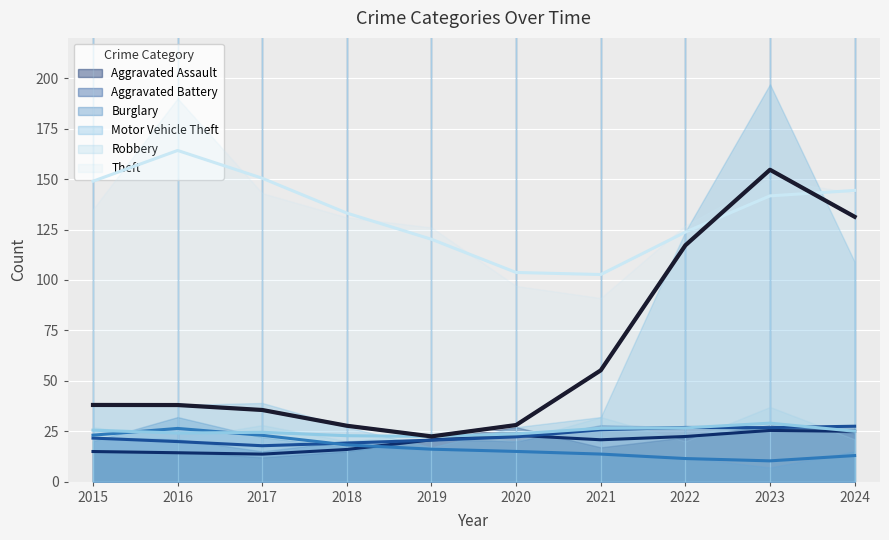

The Aggravated Battery series shows 21 at 2019. True or false?

True